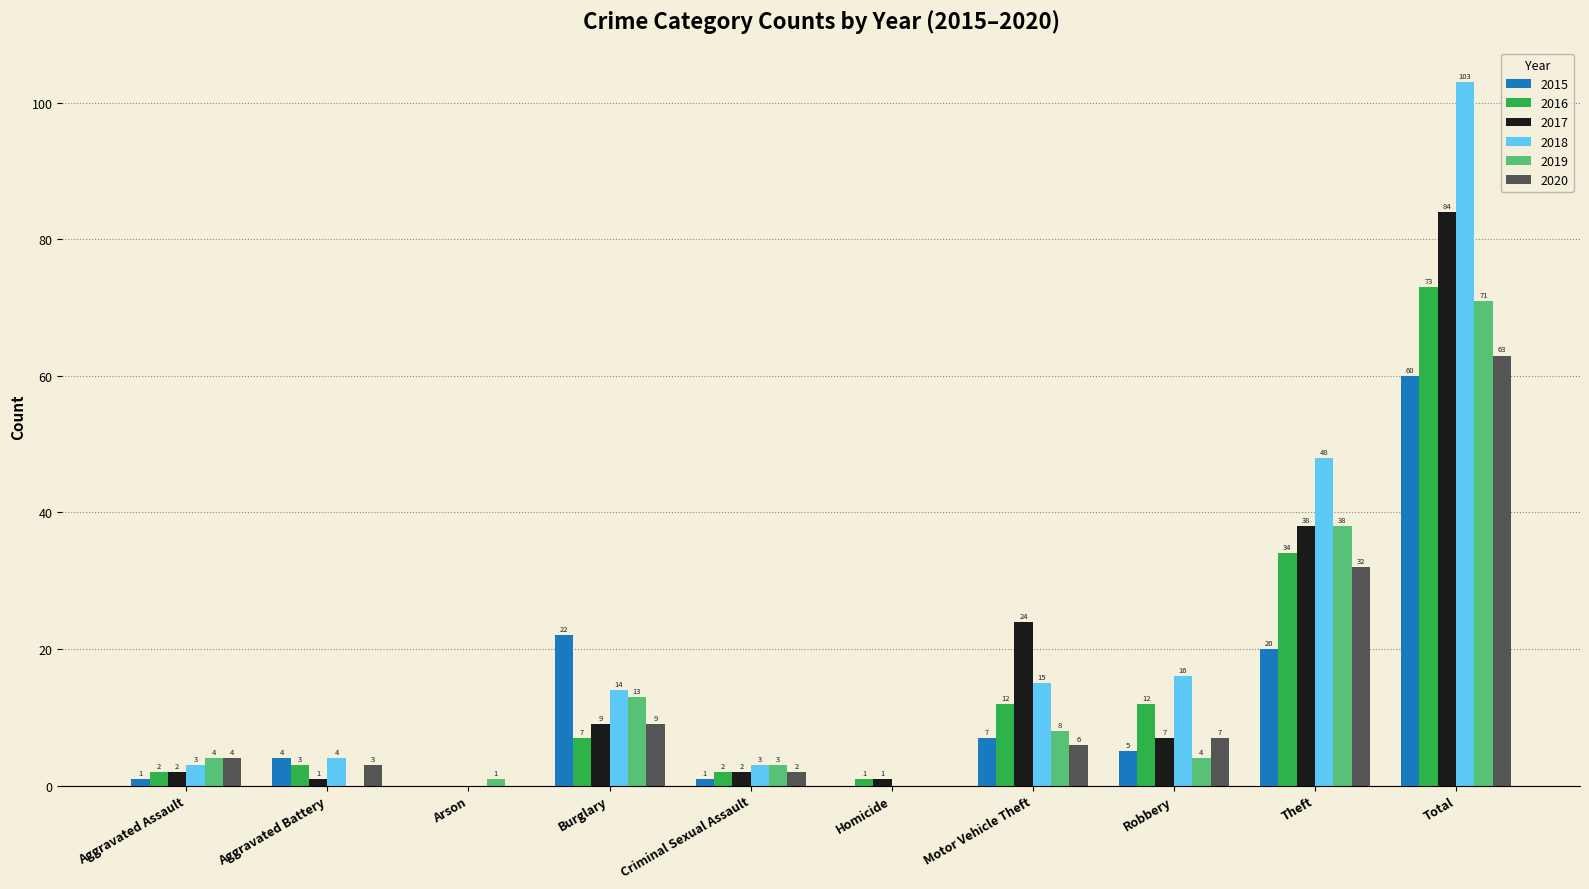

What is the greatest value displayed?

103